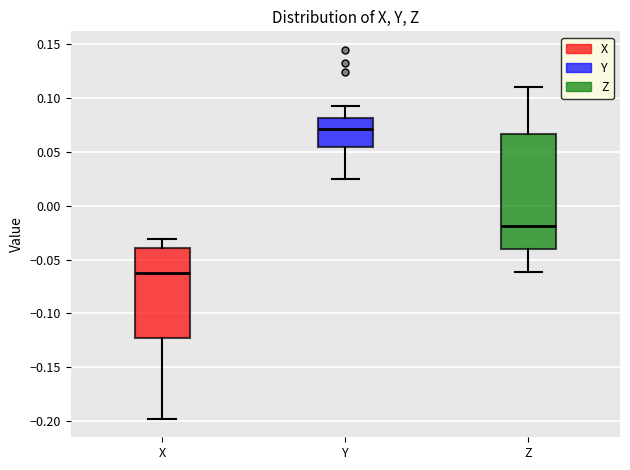

Which box's median line is the highest?

Y